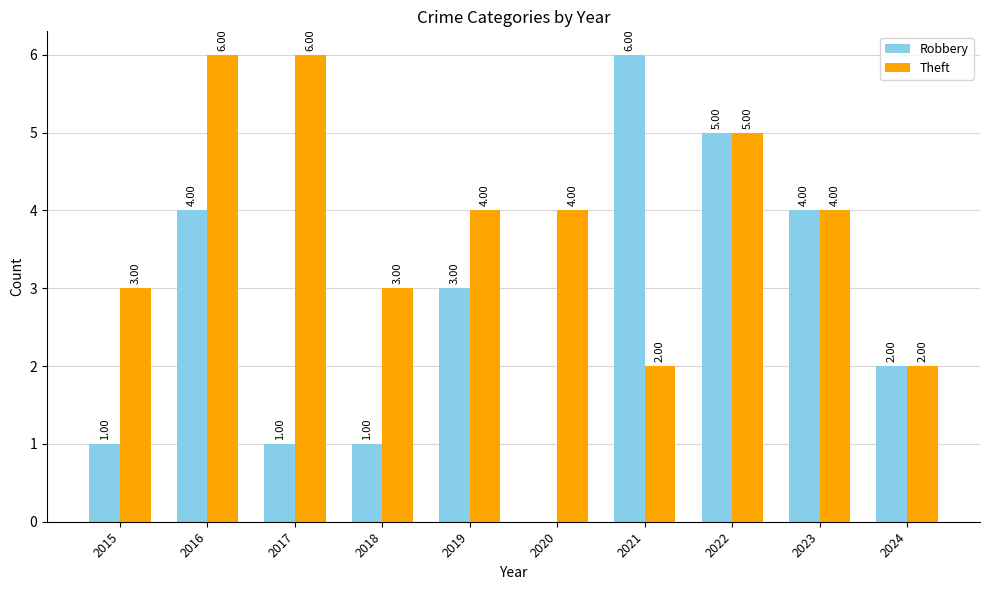

What are all the series names shown in the legend?

Robbery, Theft